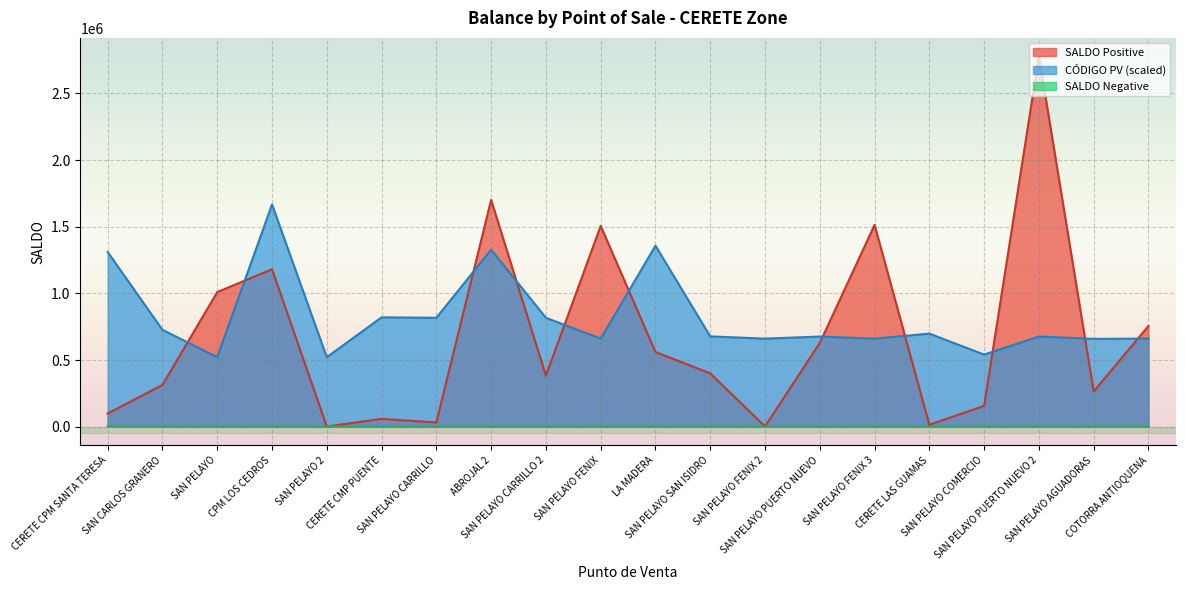

True or false: SALDO Negative has more than 2 interior local peaks.

False